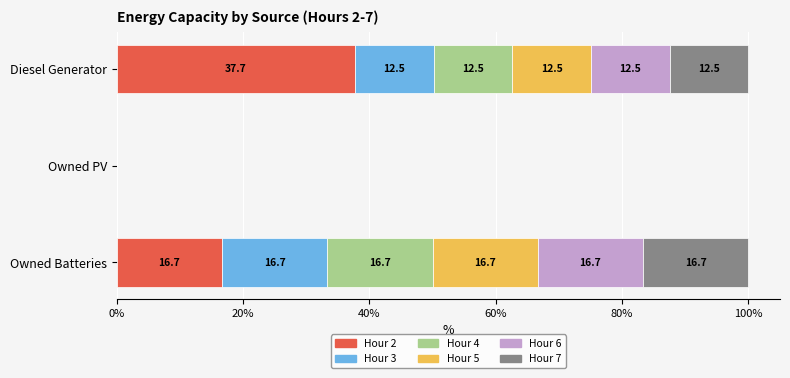

True or false: Hour 2 has a value of 0.0 at Owned PV.

True